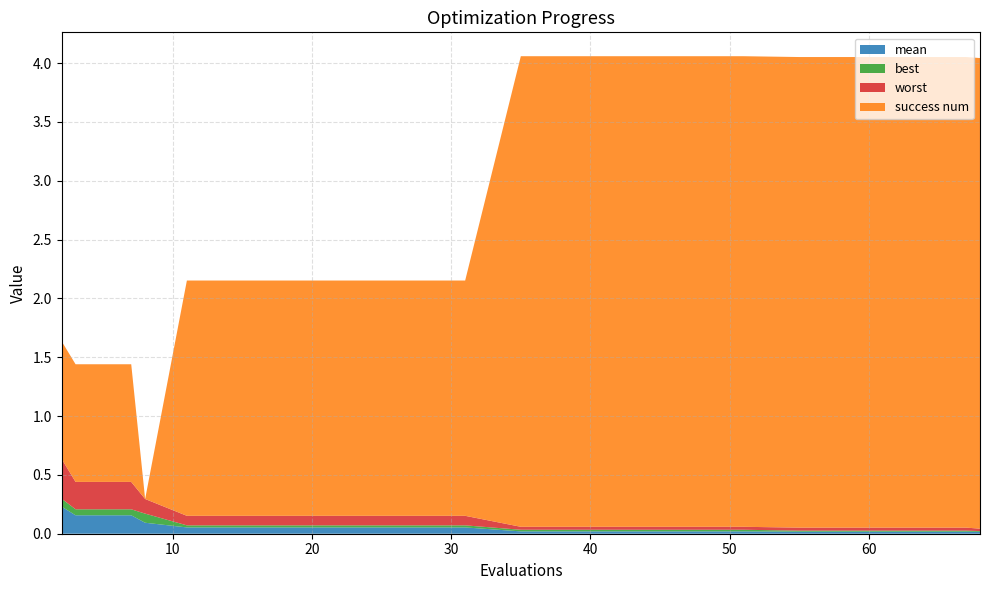

Reading right to left, extract all data points from this chart.

mean: 68=0.0	67=0.0	63=0.0	59=0.0	55=0.0	51=0.0	47=0.0	43=0.0	39=0.0	35=0.0	31=0.1	27=0.1	23=0.1	19=0.1	15=0.1	11=0.1	8=0.1	7=0.2	3=0.2	2=0.2
best: 68=0.0	67=0.0	63=0.0	59=0.0	55=0.0	51=0.0	47=0.0	43=0.0	39=0.0	35=0.0	31=0.0	27=0.0	23=0.0	19=0.0	15=0.0	11=0.0	8=0.1	7=0.1	3=0.1	2=0.1
worst: 68=0.0	67=0.0	63=0.0	59=0.0	55=0.0	51=0.0	47=0.0	43=0.0	39=0.0	35=0.0	31=0.1	27=0.1	23=0.1	19=0.1	15=0.1	11=0.1	8=0.1	7=0.2	3=0.2	2=0.3
success num: 68=4.0	67=4.0	63=4.0	59=4.0	55=4.0	51=4.0	47=4.0	43=4.0	39=4.0	35=4.0	31=2.0	27=2.0	23=2.0	19=2.0	15=2.0	11=2.0	8=0.0	7=1.0	3=1.0	2=1.0